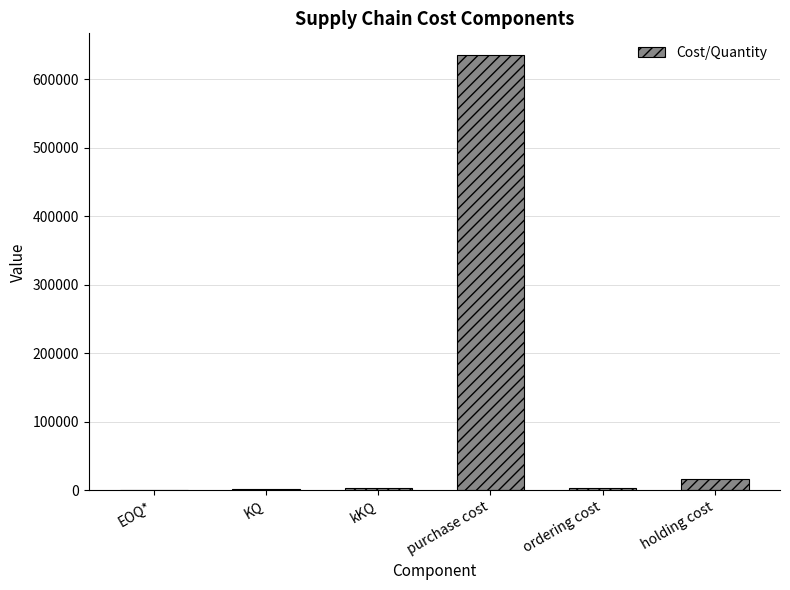

Which label corresponds to the largest value in the chart?

purchase cost